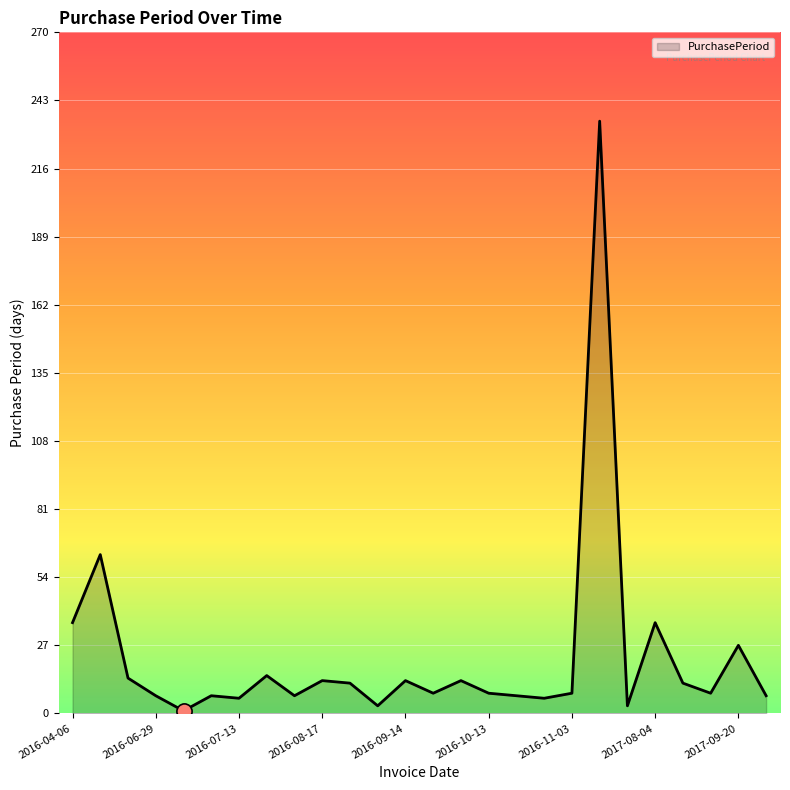

What is the maximum value shown in the chart?

235